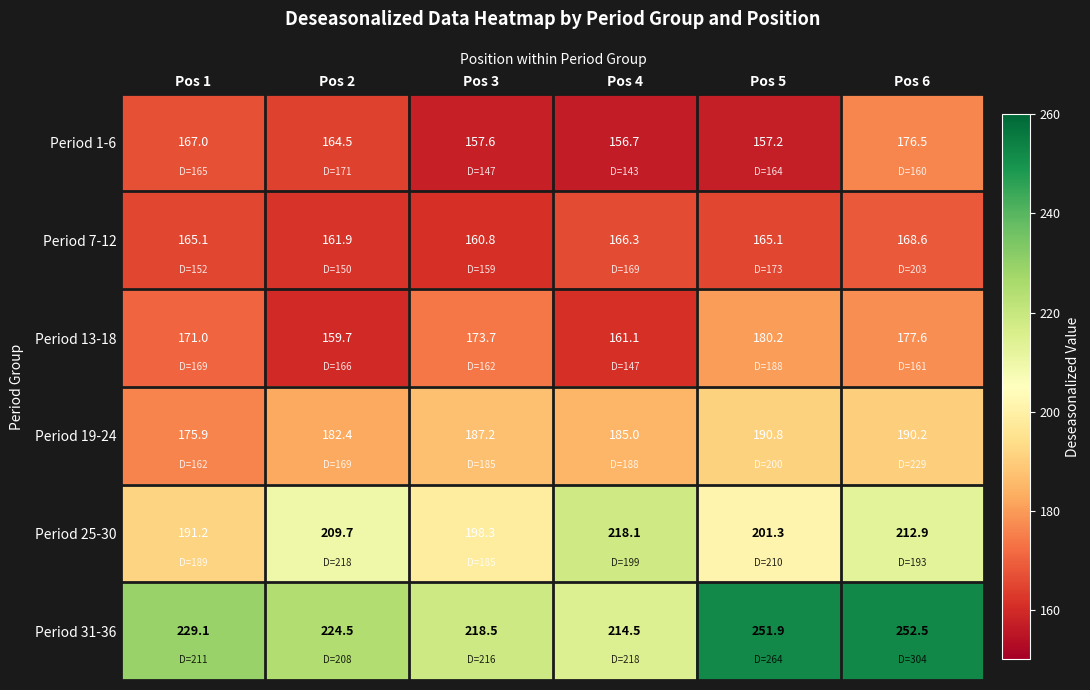

What is the sum of the Period 19-24 values at Pos 1 and Pos 4?

360.9